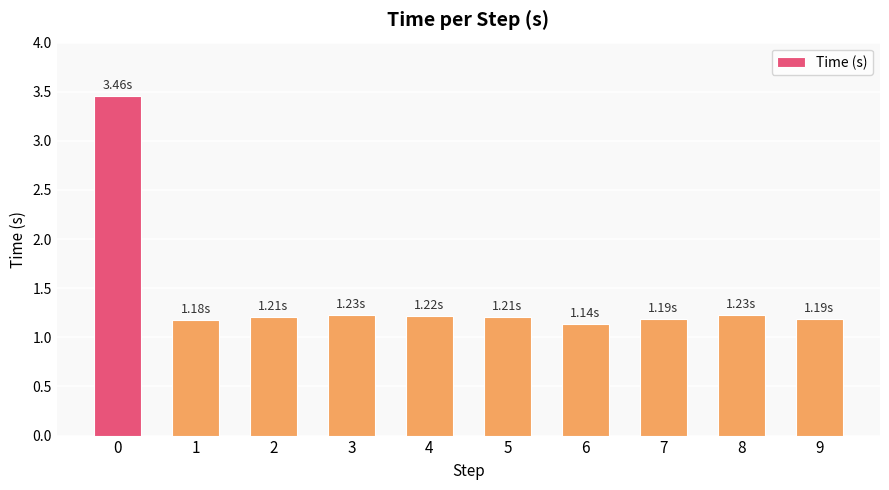

Read the value at 8.

1.2